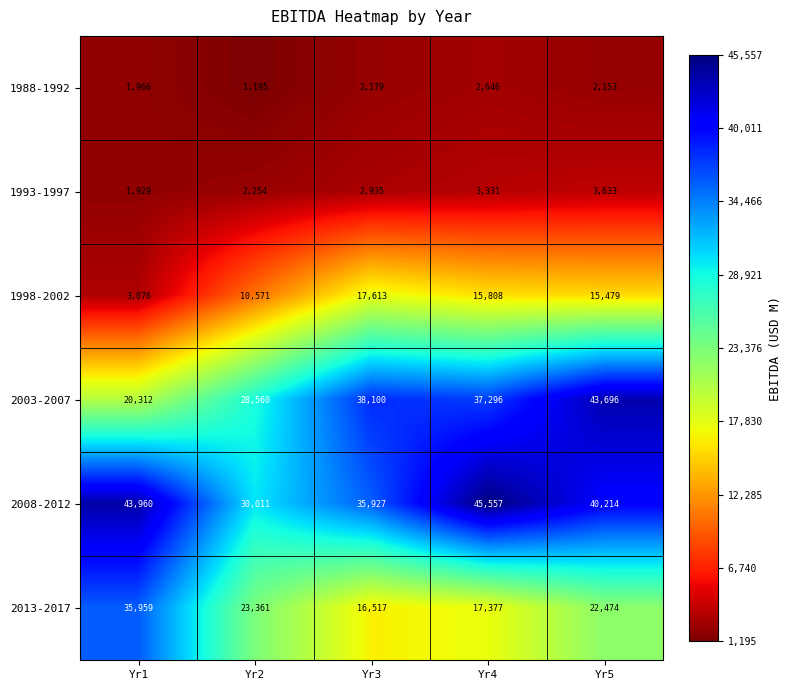

Reading left to right, what are all the values shown in this chart?

1988-1992: Yr1=1966	Yr2=1195	Yr3=2179	Yr4=2646	Yr5=2153
1993-1997: Yr1=1929	Yr2=2254	Yr3=2935	Yr4=3331	Yr5=3633
1998-2002: Yr1=3076	Yr2=10571	Yr3=17613	Yr4=15808	Yr5=15479
2003-2007: Yr1=20312	Yr2=28560	Yr3=38100	Yr4=37296	Yr5=43696
2008-2012: Yr1=43960	Yr2=30011	Yr3=35927	Yr4=45557	Yr5=40214
2013-2017: Yr1=35959	Yr2=23361	Yr3=16517	Yr4=17377	Yr5=22474